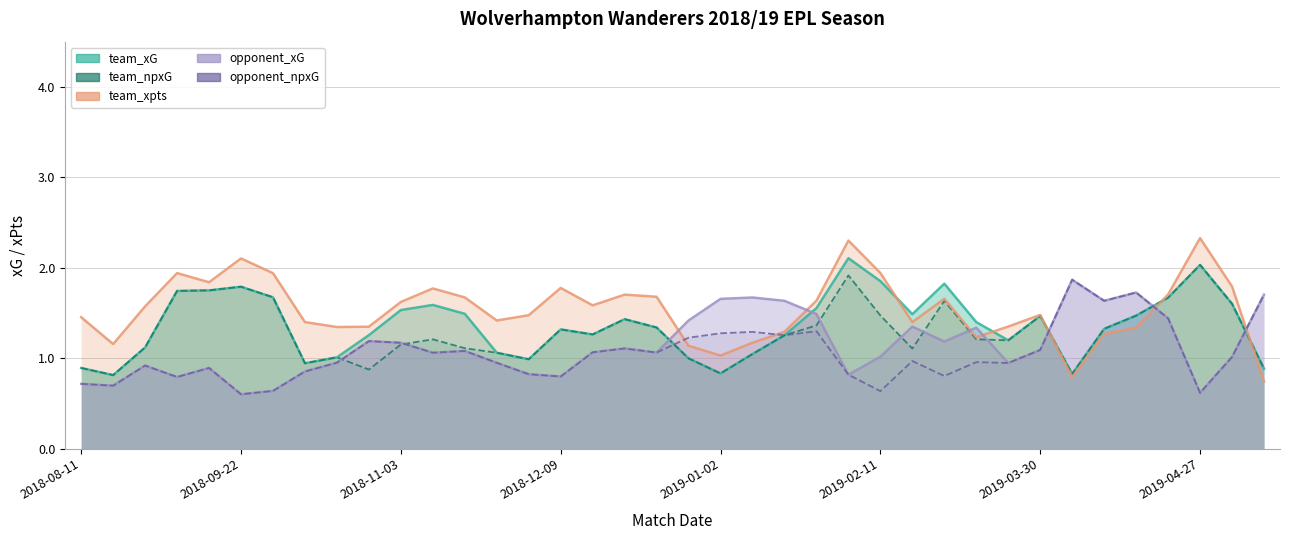

What is the total value across all series at 28?

6.1